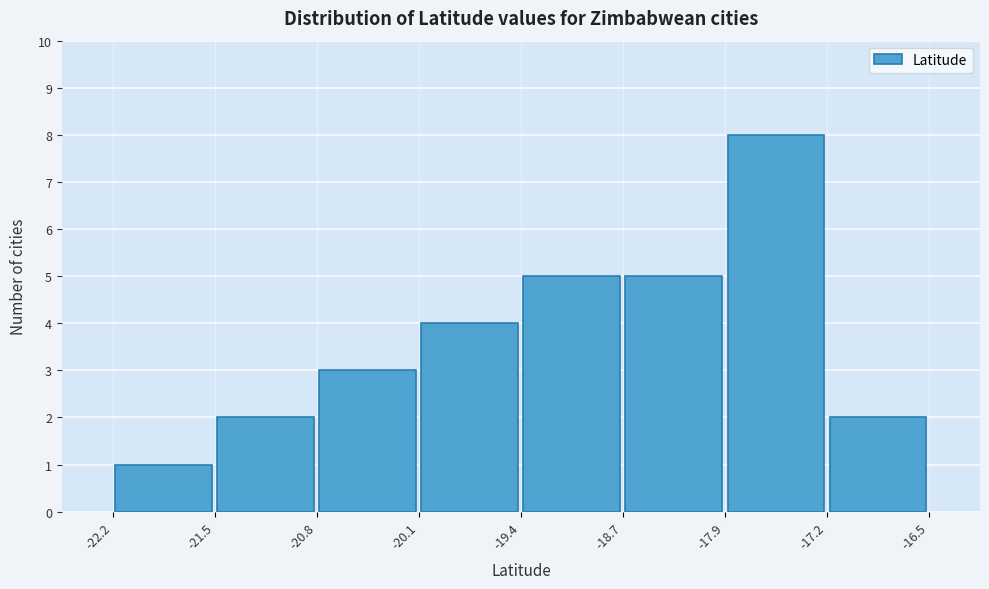

Which range on the x-axis has the tallest bar?

-17.9 to -17.2